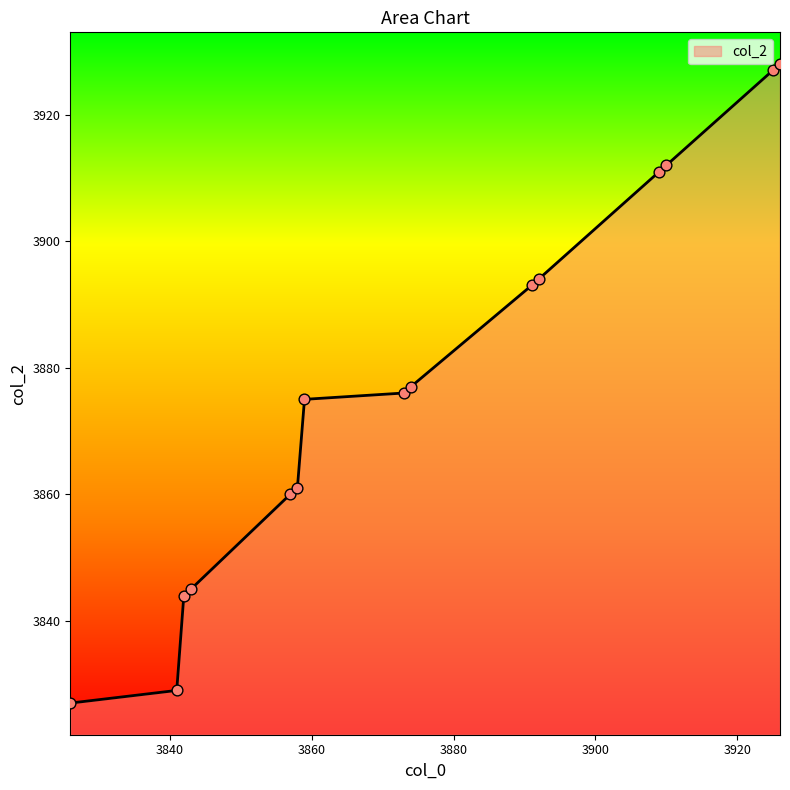

What is the smallest value displayed?

3827